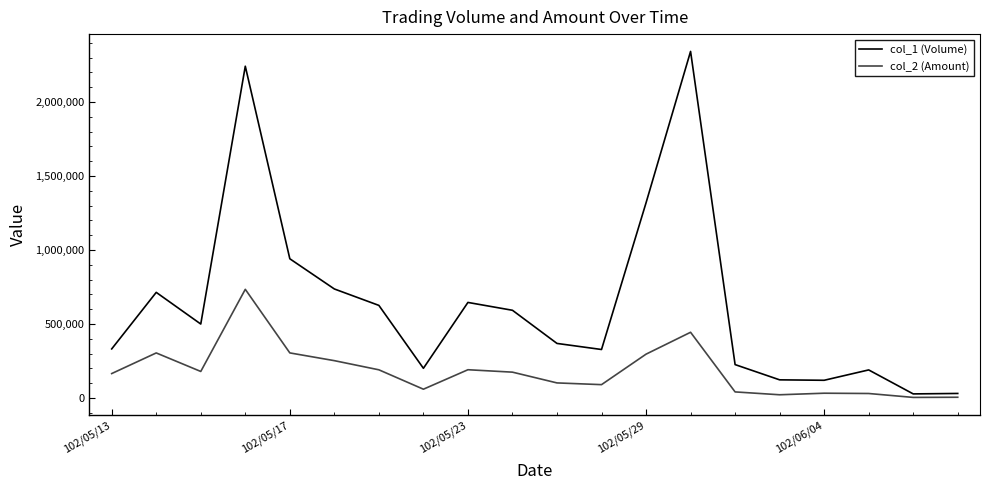

What is the difference between the maximum and second lowest values in the col_1 (Volume) series?

2311000